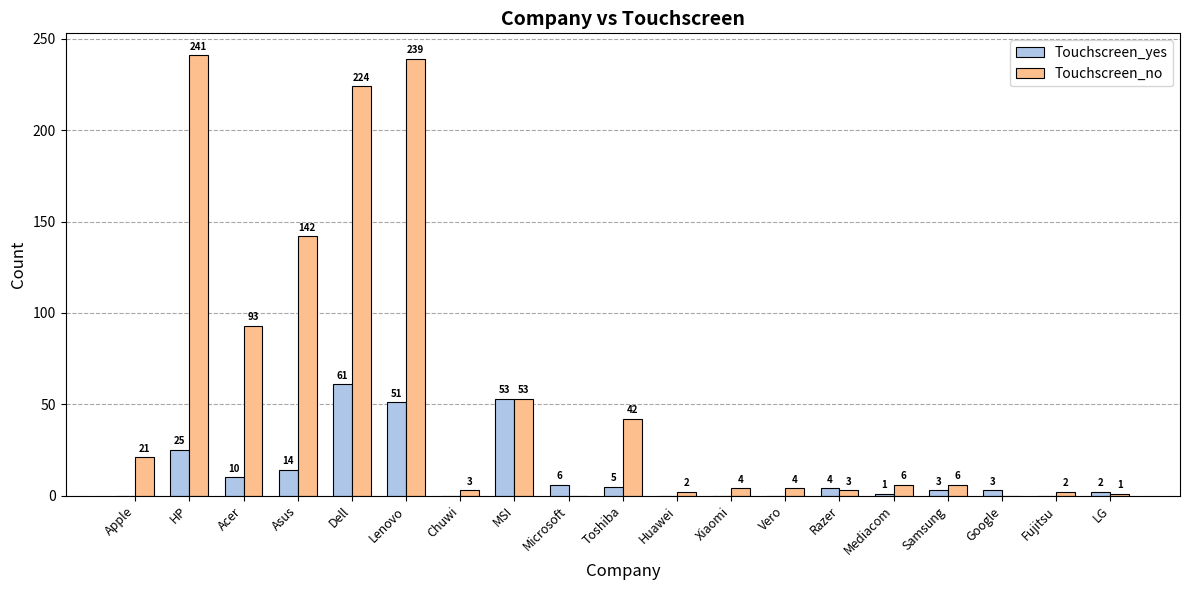

Reading left to right, list all the values displayed in this chart.

Touchscreen_yes: Apple=0	HP=25	Acer=10	Asus=14	Dell=61	Lenovo=51	Chuwi=0	MSI=53	Microsoft=6	Toshiba=5	Huawei=0	Xiaomi=0	Vero=0	Razer=4	Mediacom=1	Samsung=3	Google=3	Fujitsu=0	LG=2
Touchscreen_no: Apple=21	HP=241	Acer=93	Asus=142	Dell=224	Lenovo=239	Chuwi=3	MSI=53	Microsoft=0	Toshiba=42	Huawei=2	Xiaomi=4	Vero=4	Razer=3	Mediacom=6	Samsung=6	Google=0	Fujitsu=2	LG=1